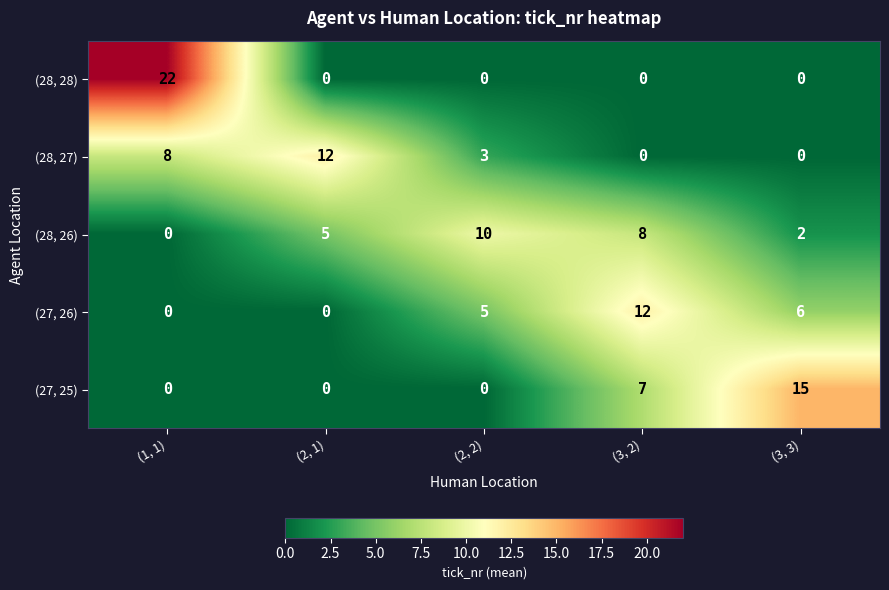

At which label is (28, 27) closest to 6?

(1, 1)